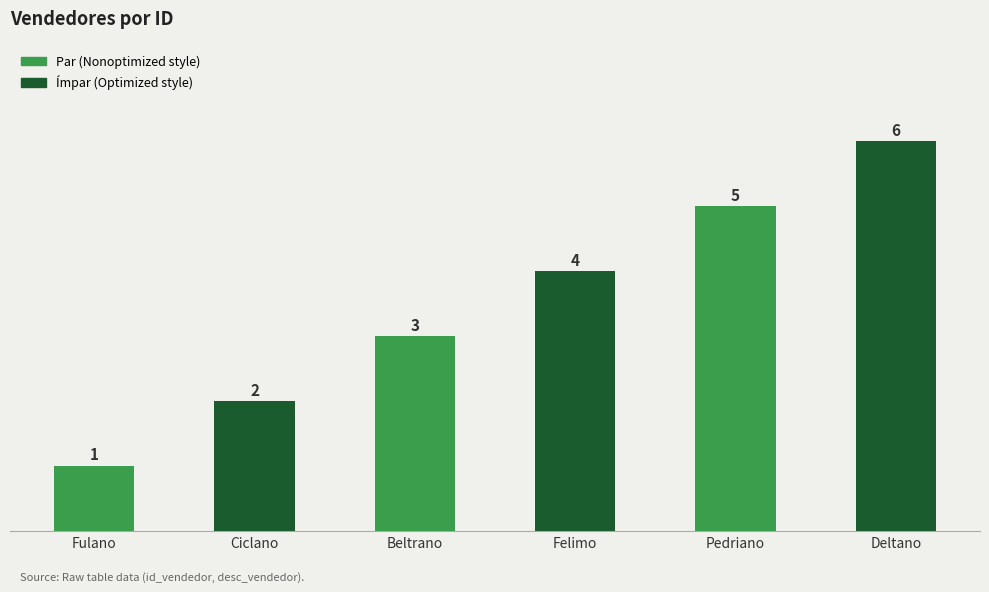

The chart shows a value of 3 at Ciclano. True or false?

False